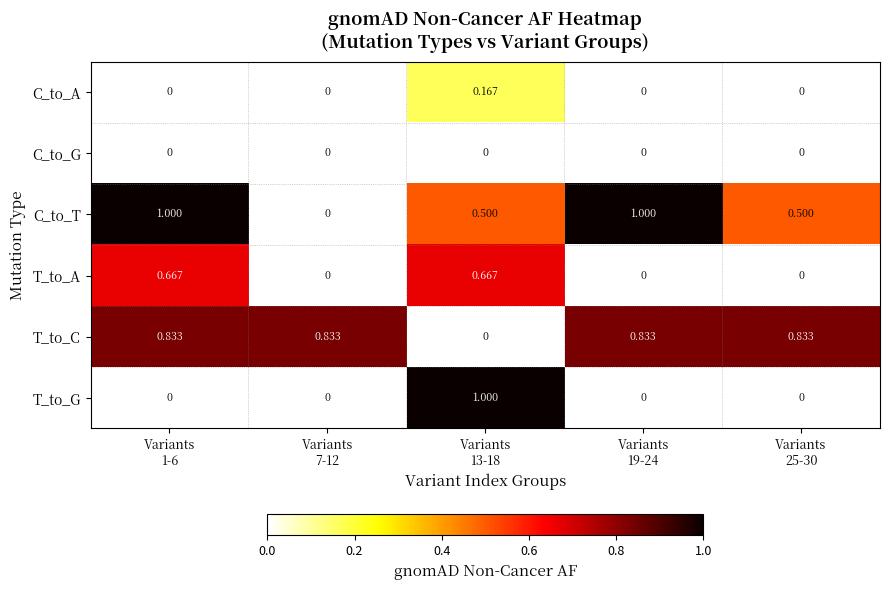

Which series has the largest total across all categories?

T_to_C